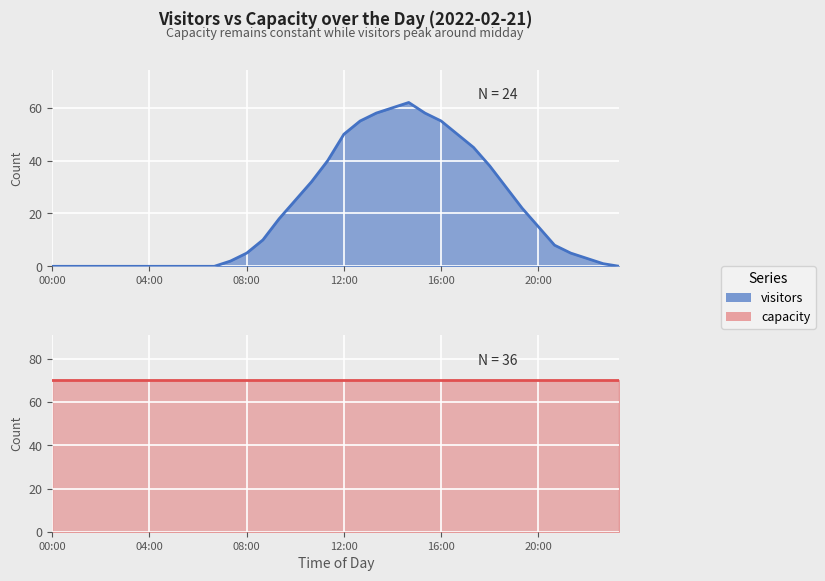

What is the sum of all values?

747